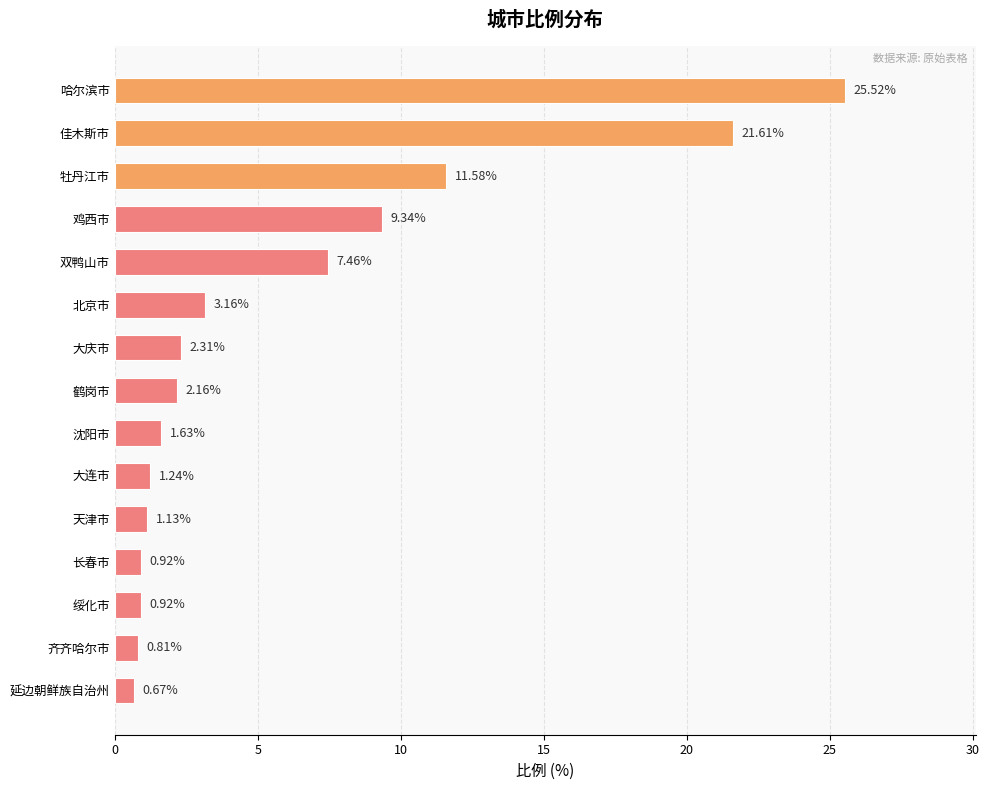

At which category does the chart reach its minimum across all series?

延边朝鲜族自治州